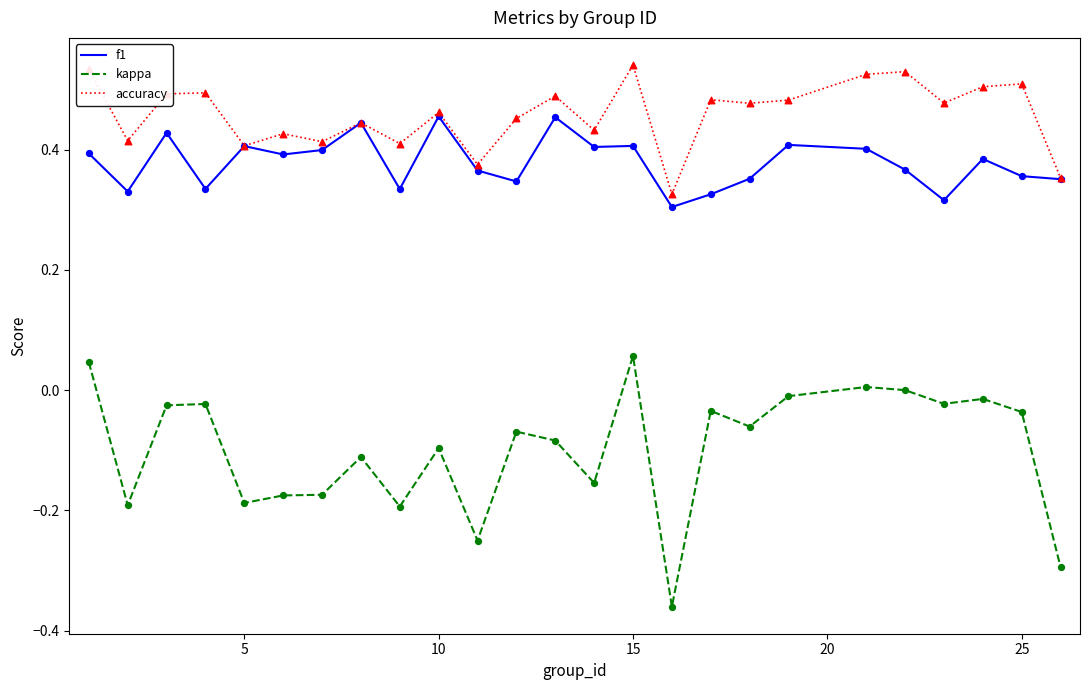

Which series has the largest total across all categories?

accuracy